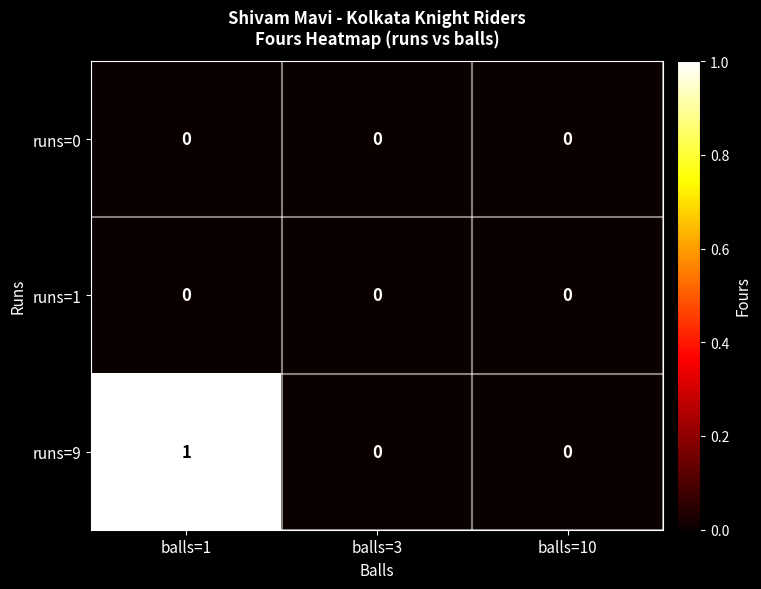

Which series has the largest total across all categories?

runs=9